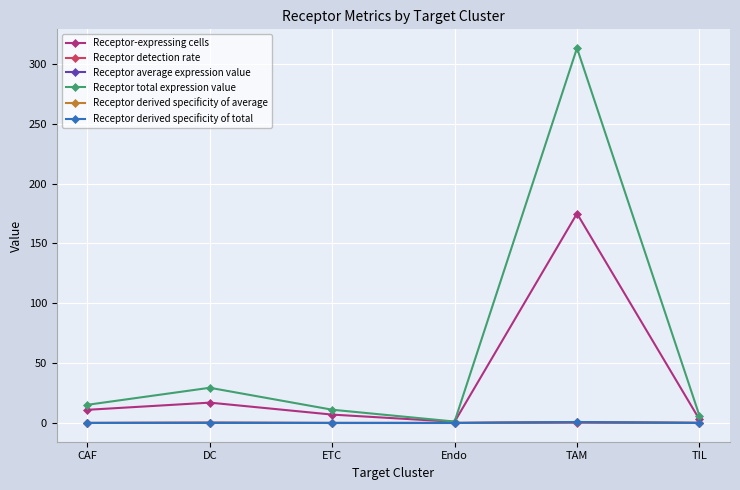

At which category is the sum across all series the highest?

TAM